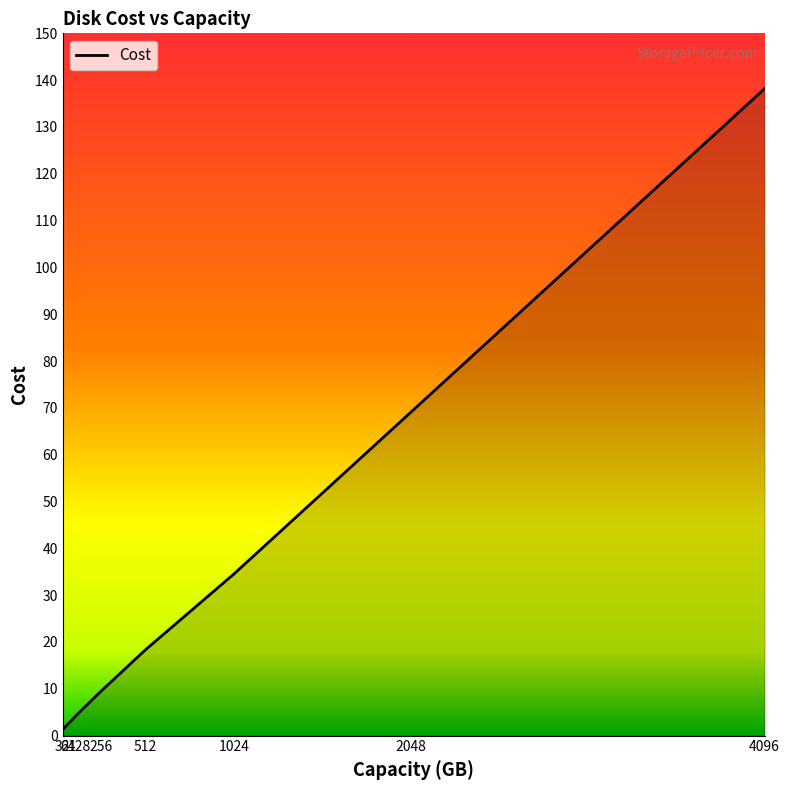

Is this an area chart (filled region under the line)?

No